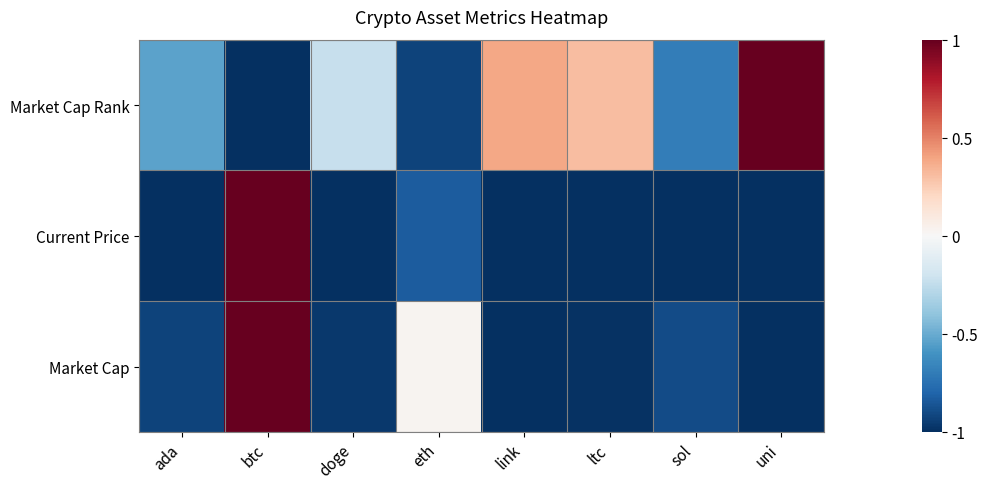

Reading left to right, extract all data points from this chart.

Market Cap Rank: ada=-0.5	btc=-1.0	doge=-0.2	eth=-0.9	link=0.4	ltc=0.3	sol=-0.7	uni=1.0
Current Price: ada=-1.0	btc=1.0	doge=-1.0	eth=-0.8	link=-1.0	ltc=-1.0	sol=-1.0	uni=-1.0
Market Cap: ada=-0.9	btc=1.0	doge=-1.0	eth=0.0	link=-1.0	ltc=-1.0	sol=-0.9	uni=-1.0